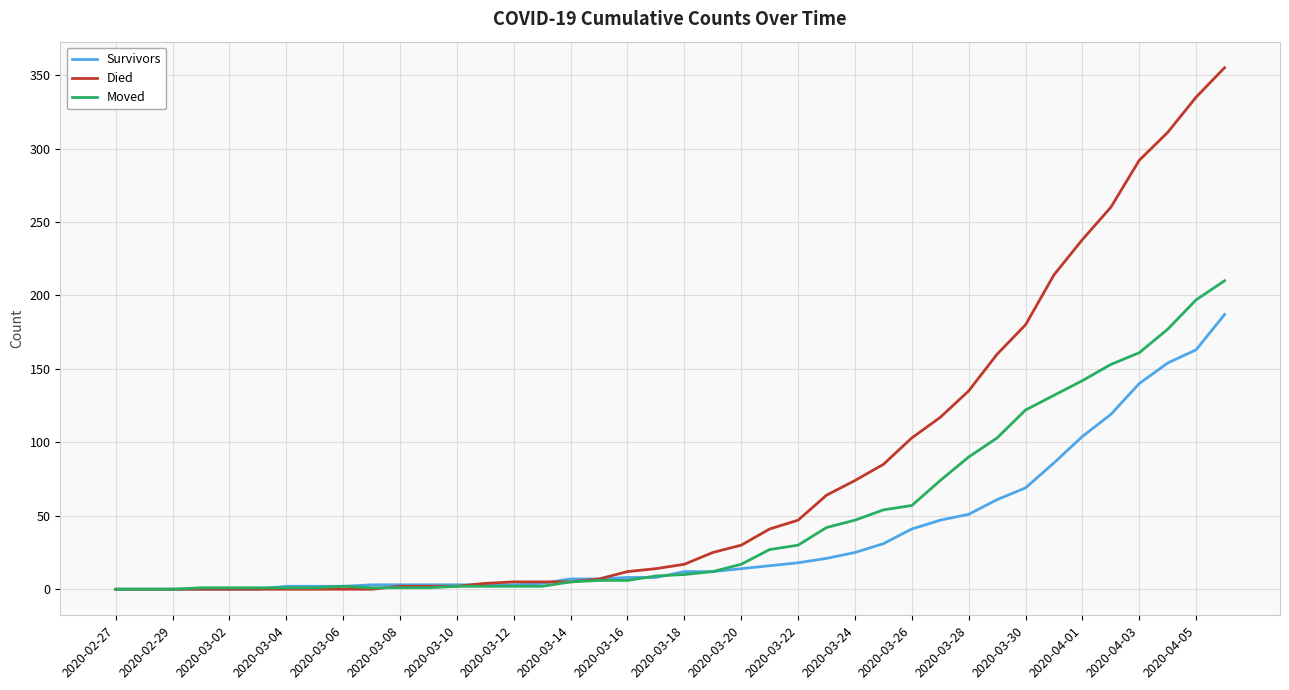

After their last crossing, which series has the higher values: Died or Moved?

Died